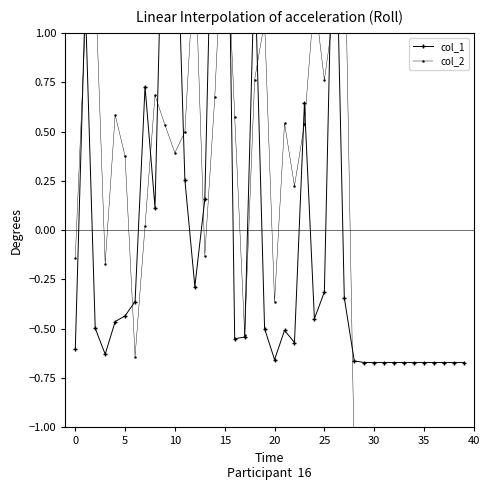

What is the lowest value of the col_2 series?

-1.3